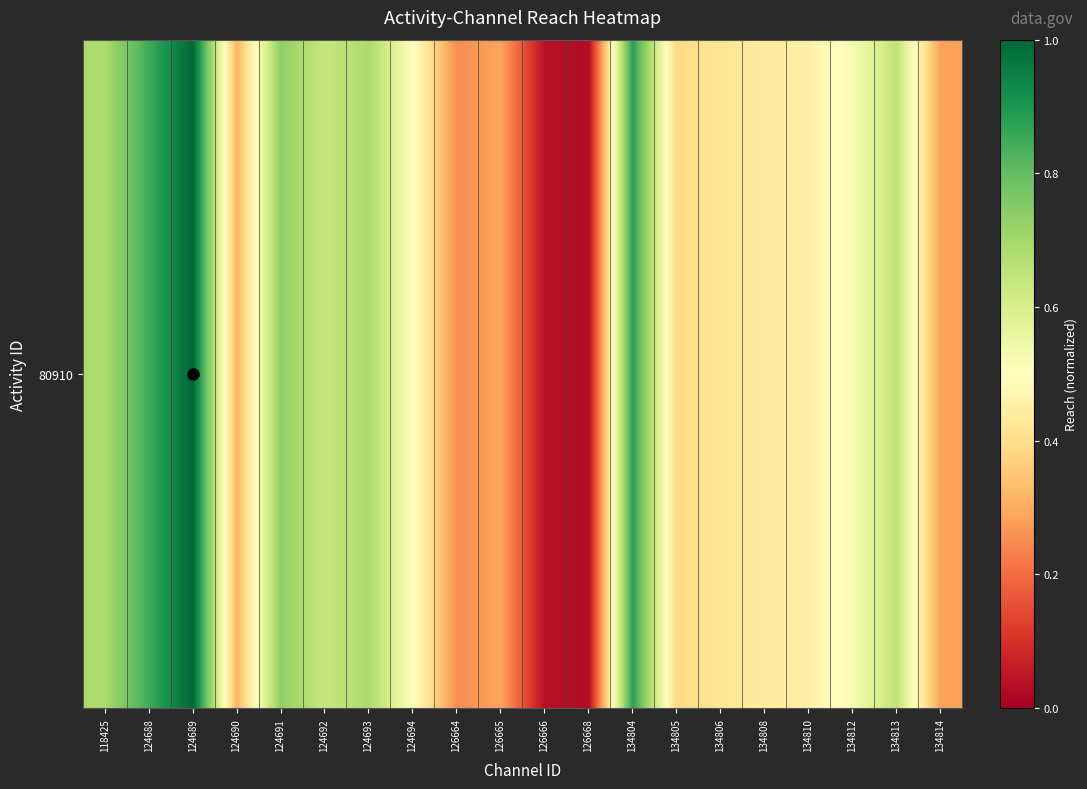

The chart shows a value of 0.9 at 134804. True or false?

True